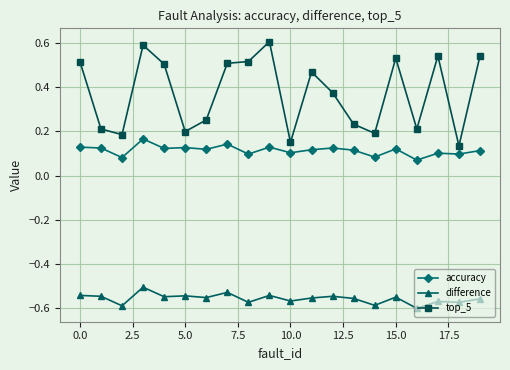

Rank the series by their maximum value, from highest to lowest.

top_5, accuracy, difference